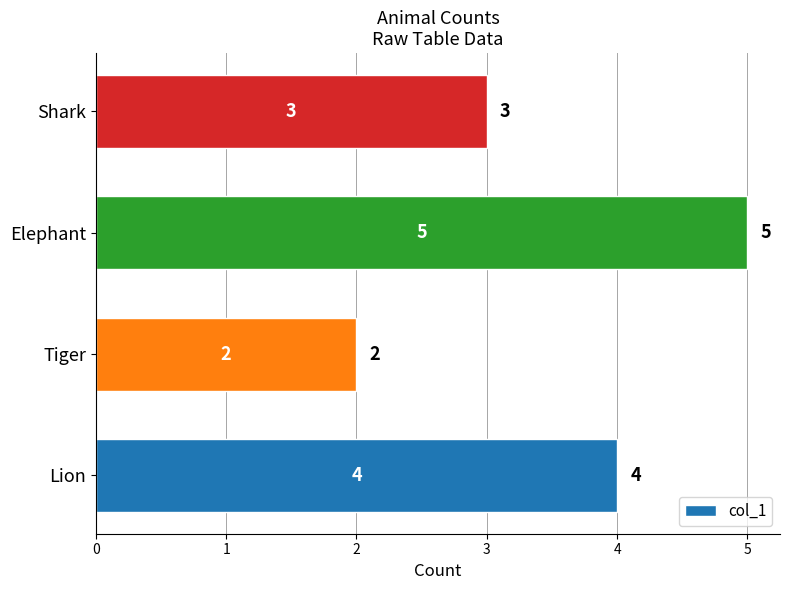

Where is the data nearest to the value 3?

Shark